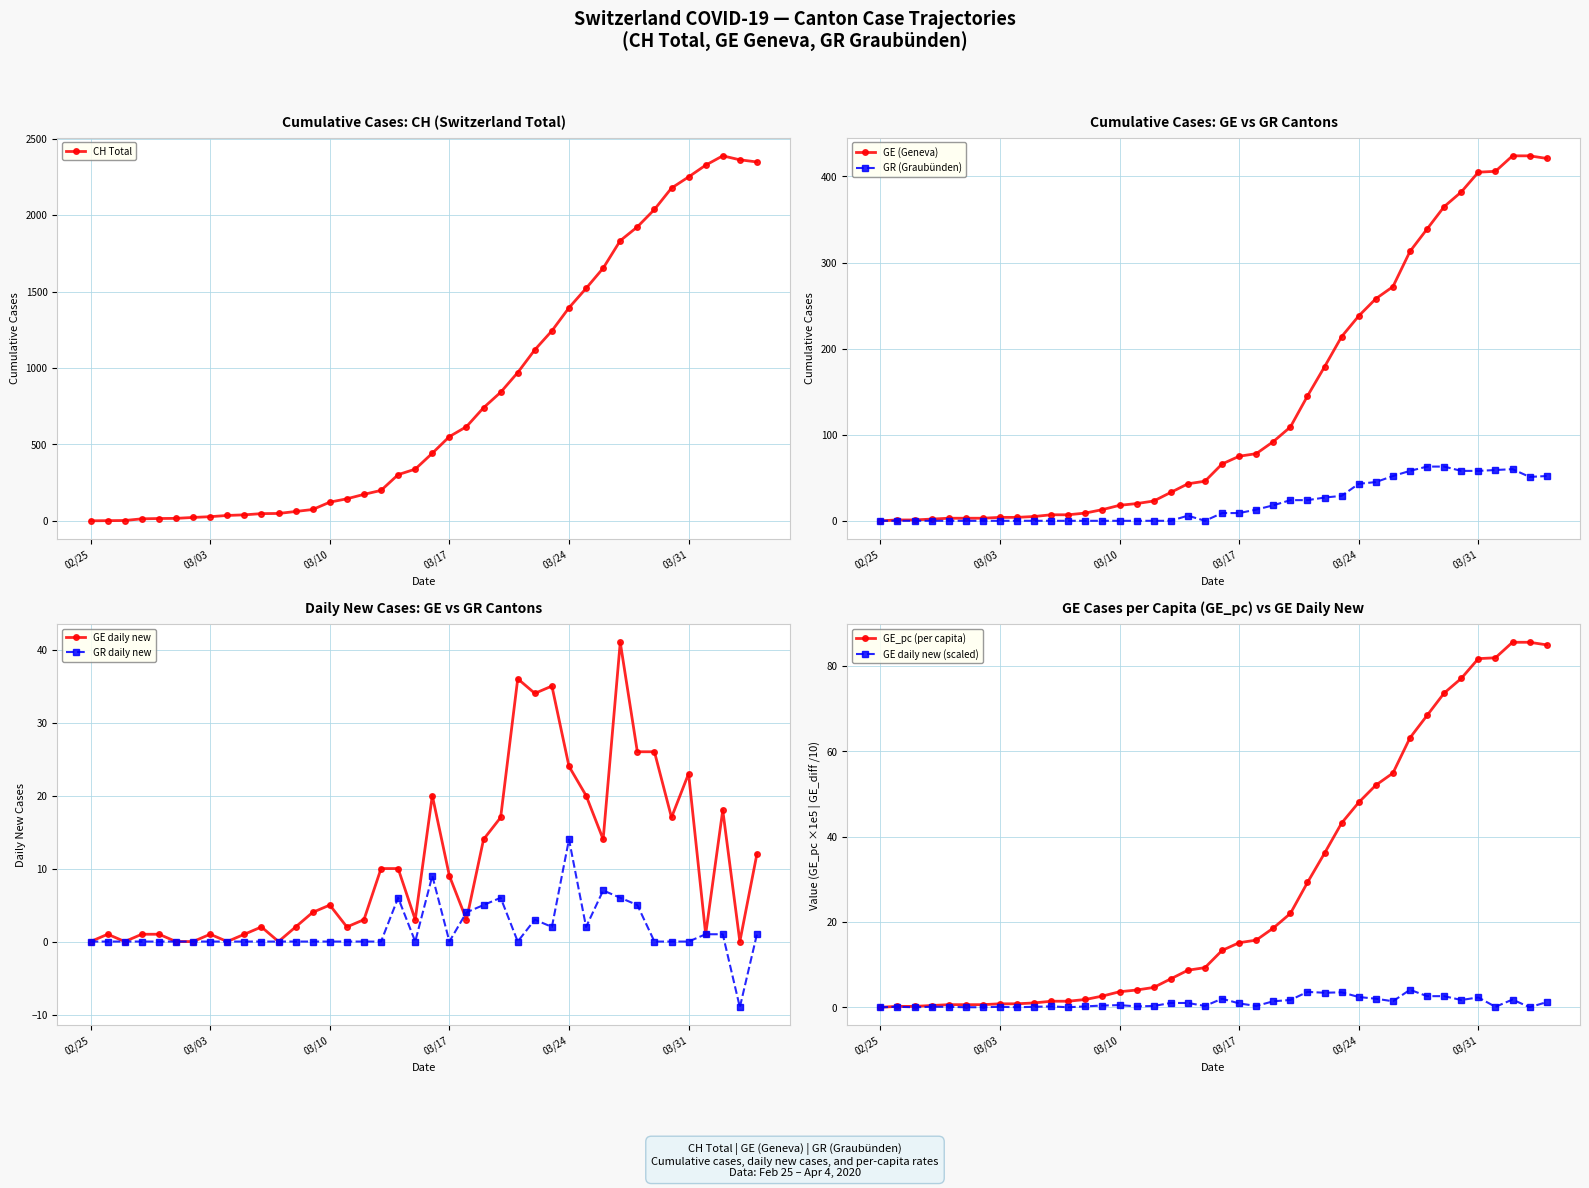

The value of GE_pc (per capita) at 03/24 is 48.1. True or false?

True